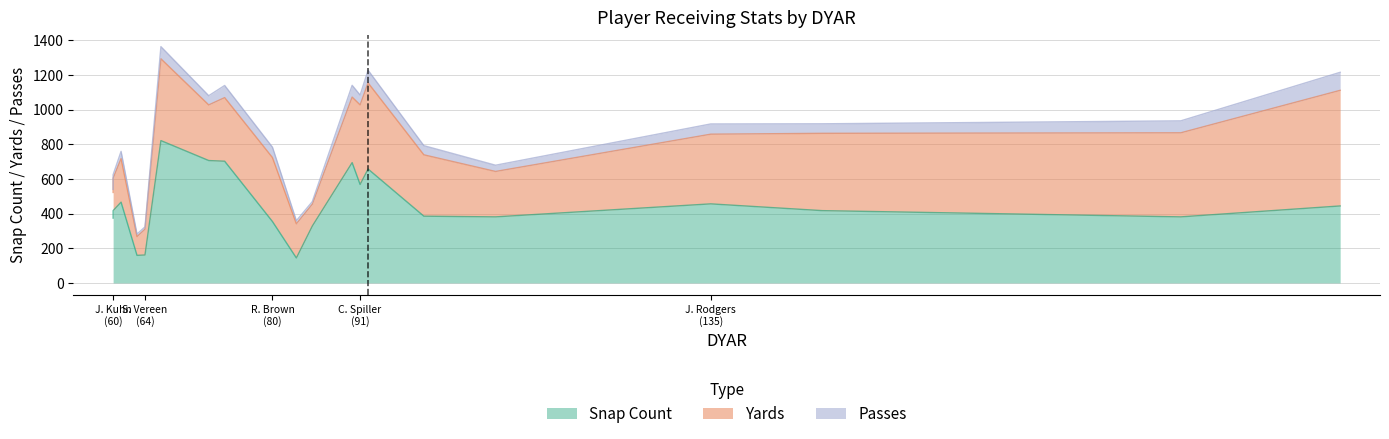

Does the chart have visible grid lines?

Yes